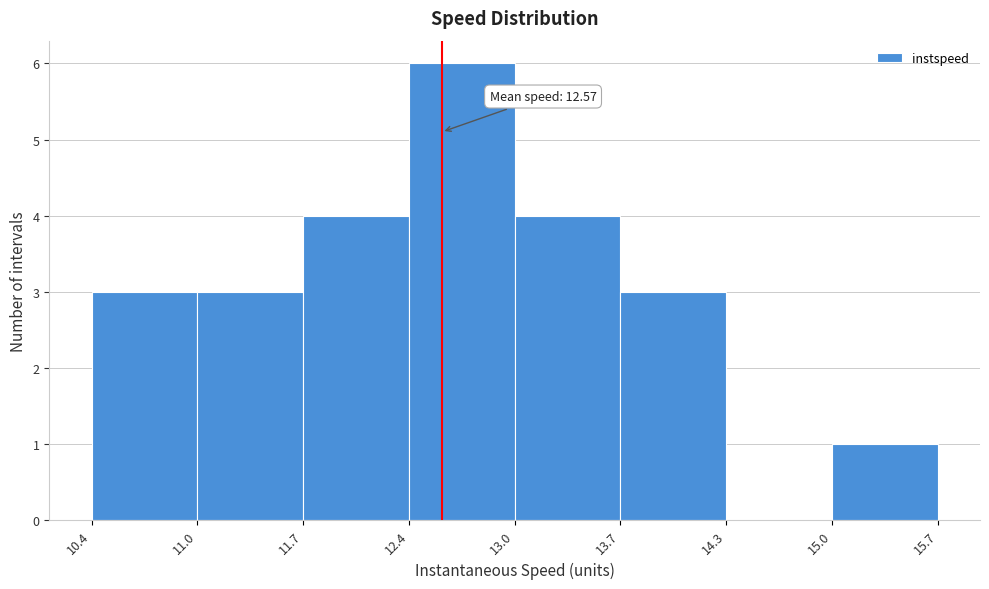

Which range on the x-axis has the tallest bar?

12.4 to 13.0